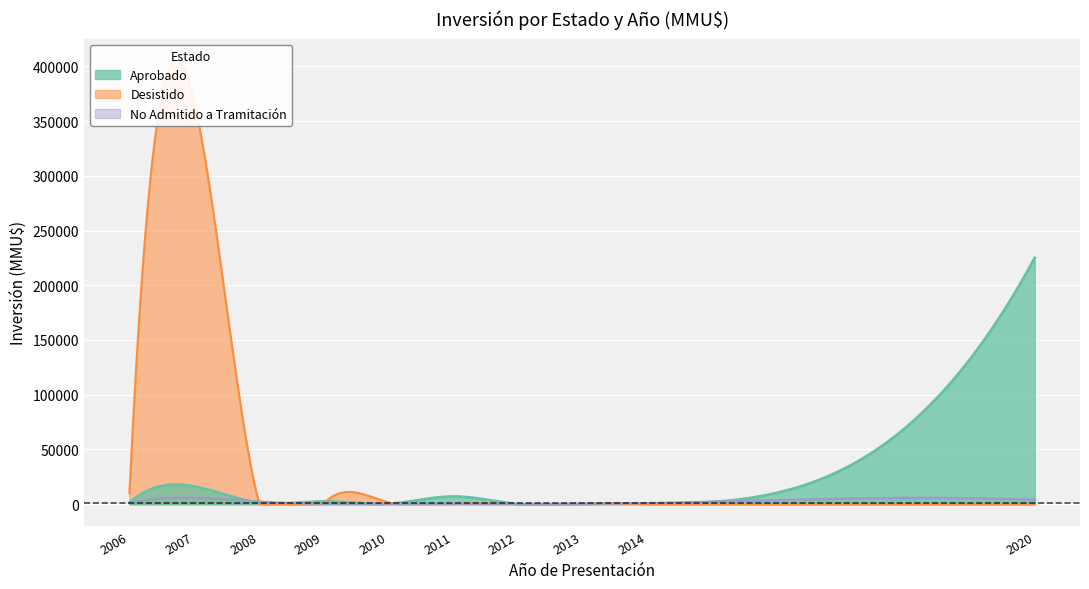

Where is the first local minimum for Aprobado?

2008